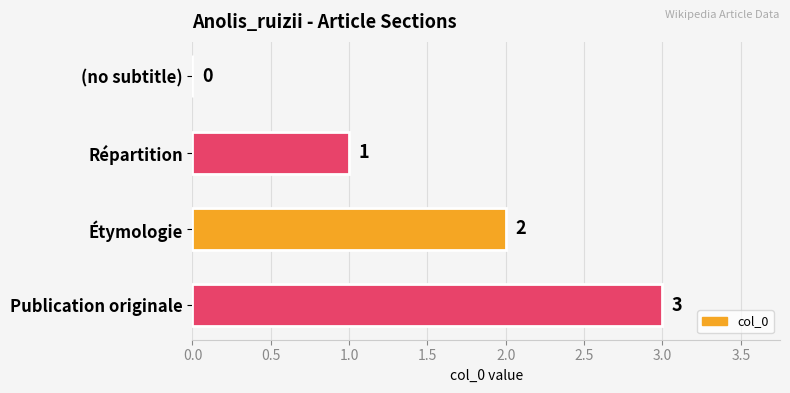

Which has a higher value, Publication originale or (no subtitle)?

Publication originale